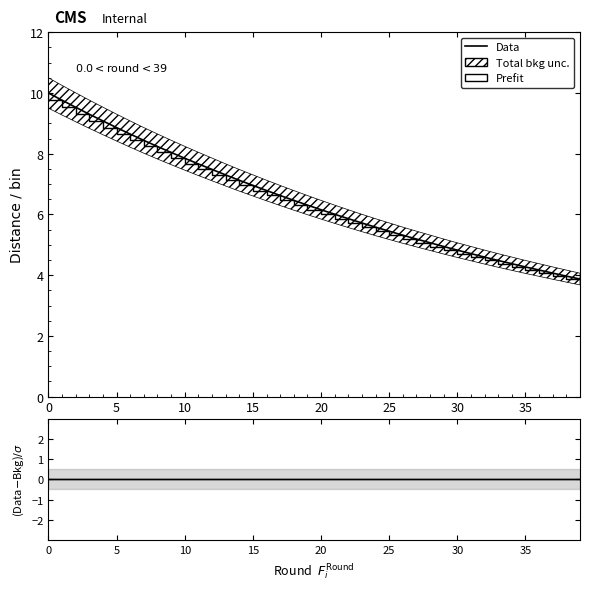

What is the total value across all series at 38?

7.9